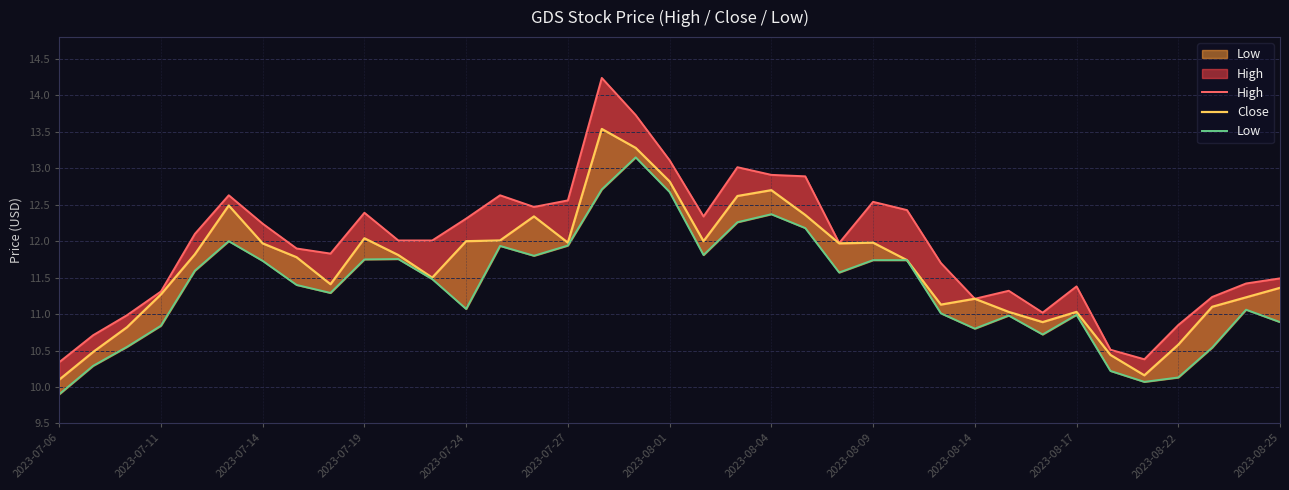

How many interior local peaks does the High series have?

8